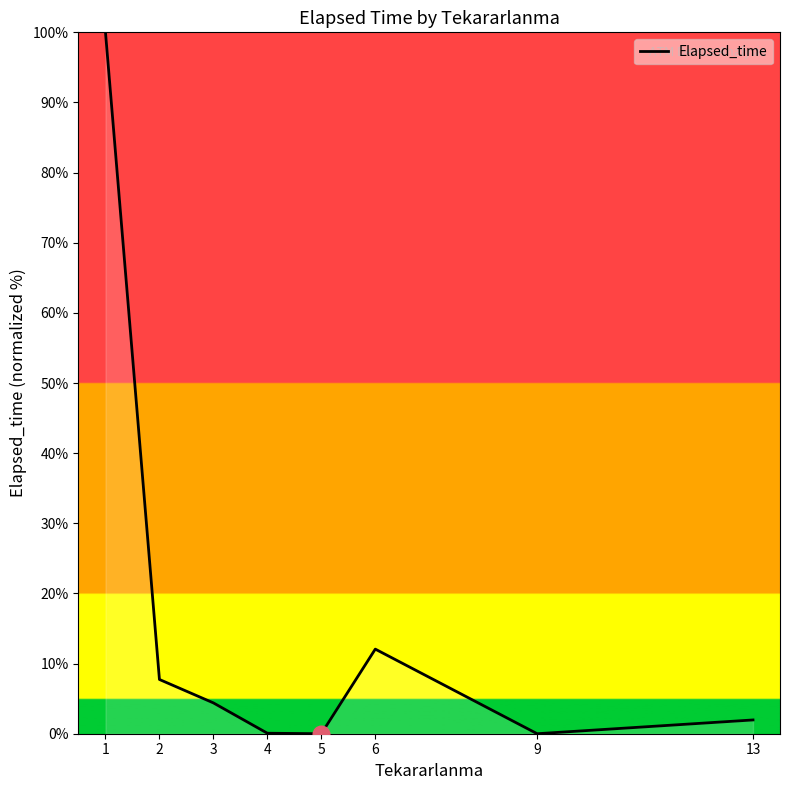

How many series are shown in this chart?

1